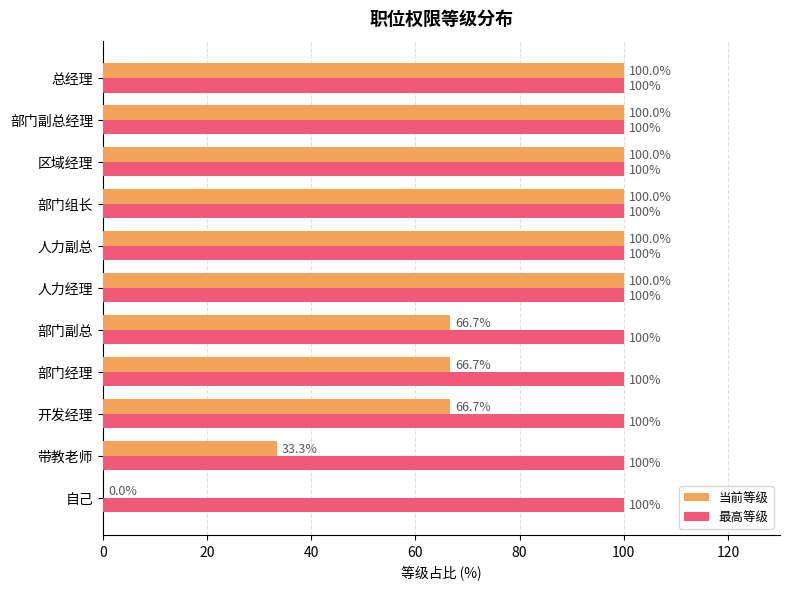

What is the average value of the 当前等级 series?

75.8